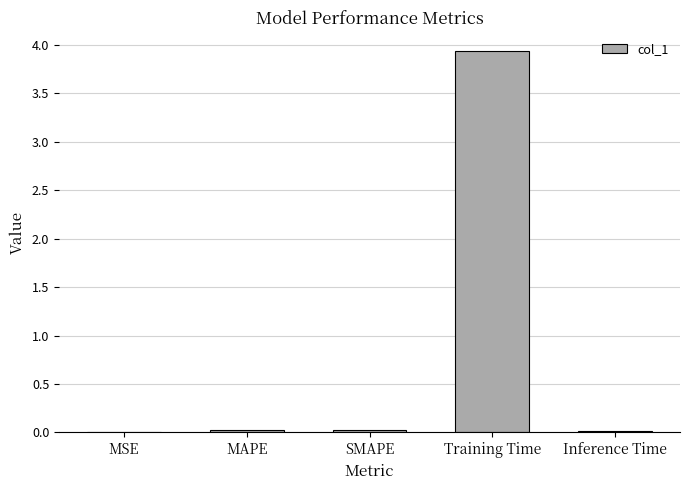

True or false: the data shows 0.0 at SMAPE.

True